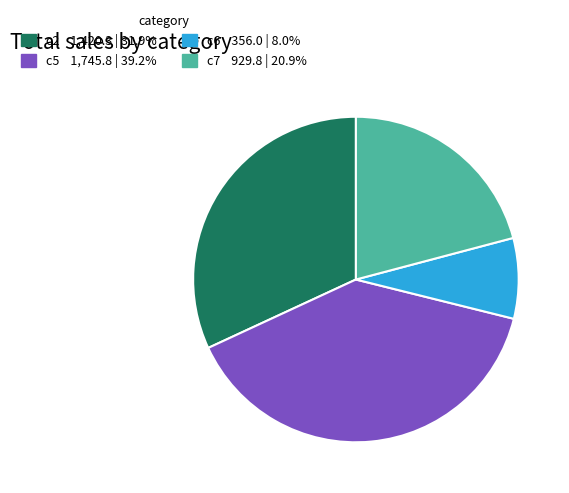

Is it true that c7 is 10% of the pie?

False